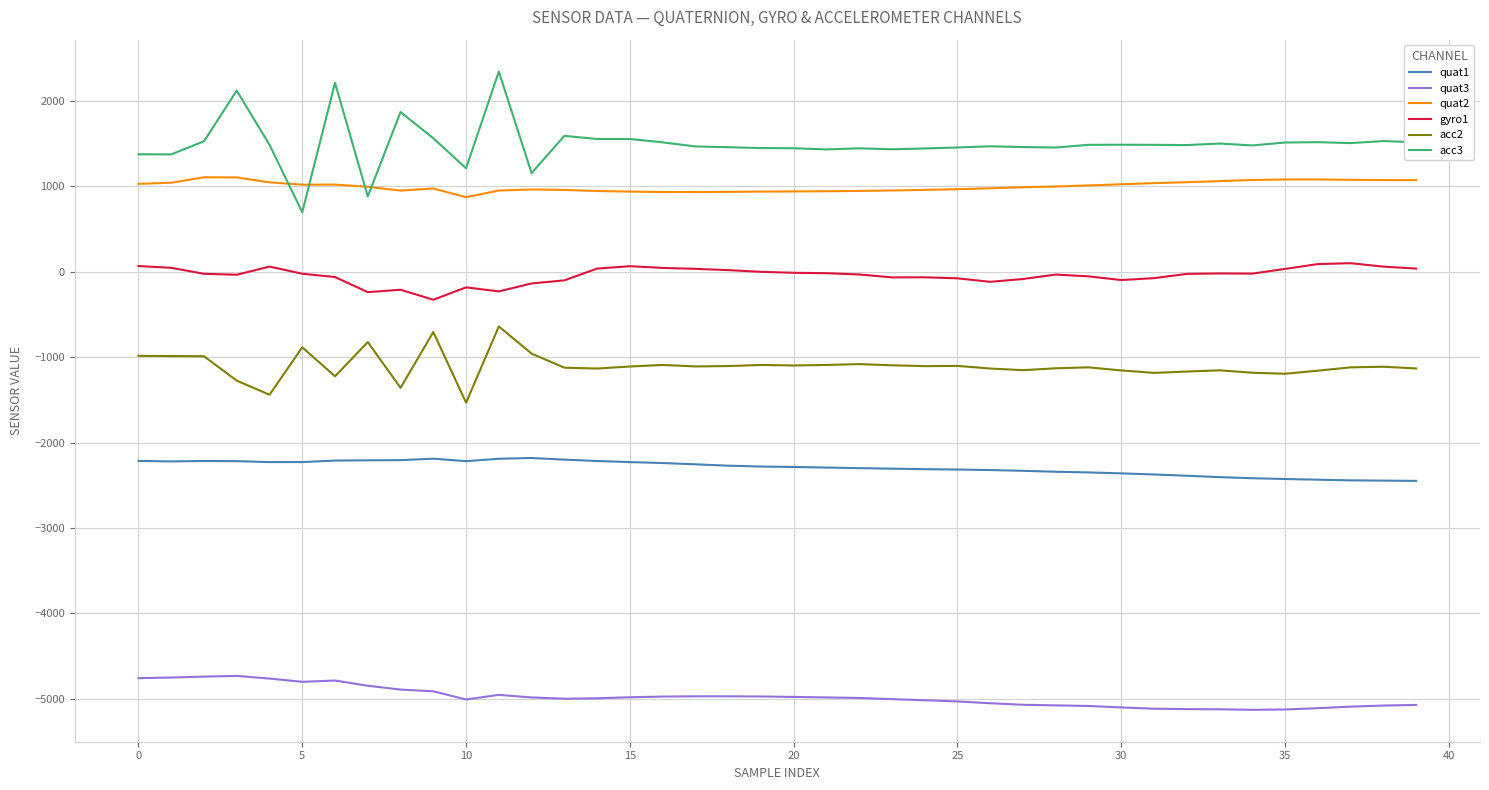

What is the maximum value shown in the chart?

2346